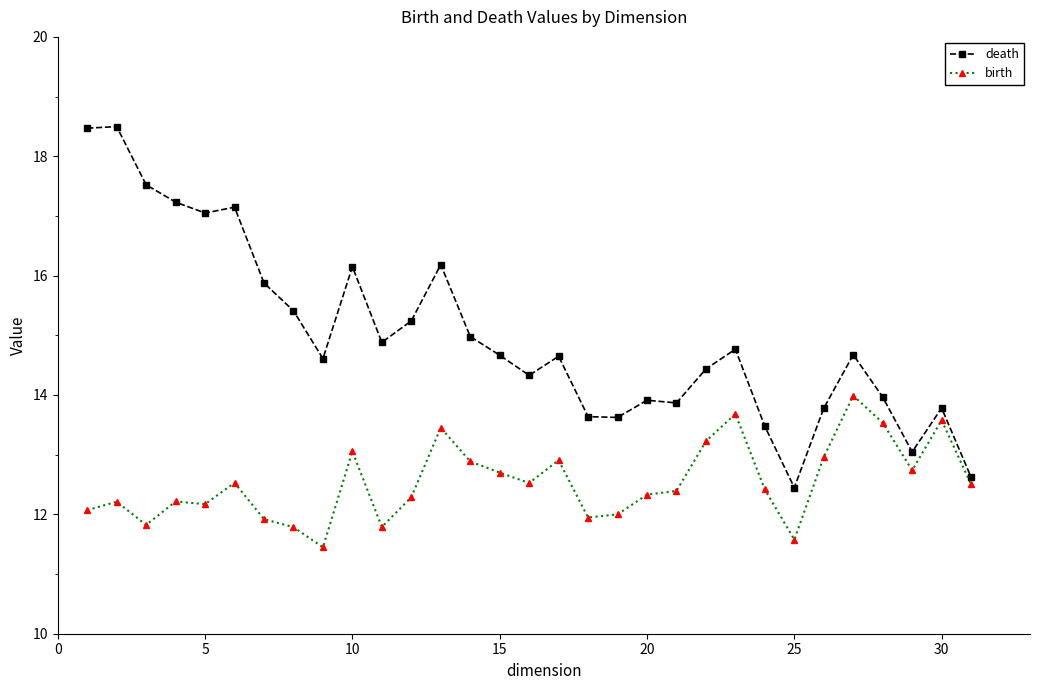

True or false: birth and death cross at least once.

False